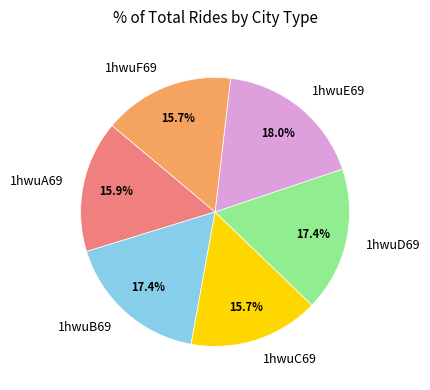

What percentage is the 1hwuA69 slice, to the nearest percent?

16%